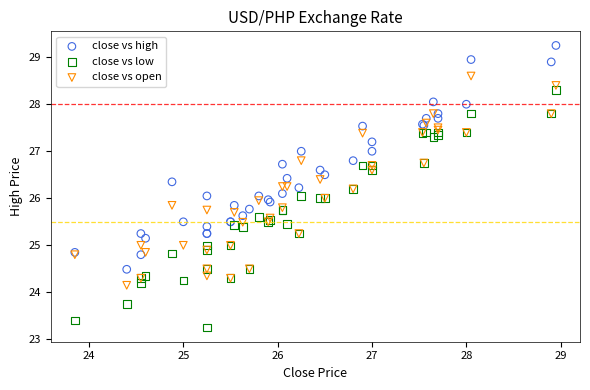

What are all the series names shown in the legend?

close vs high, close vs low, close vs open